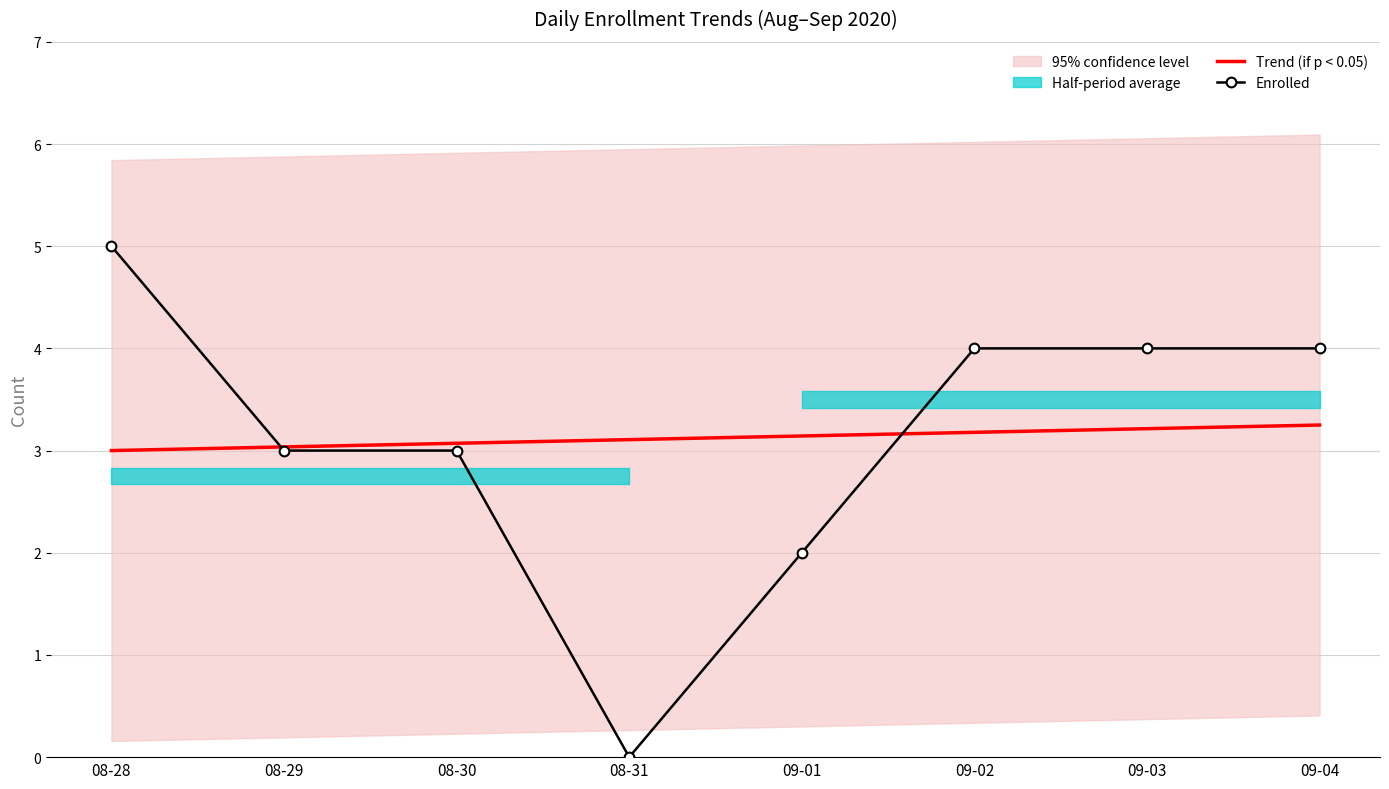

Reading left to right, transcribe all the data shown in this chart.

Trend (if p < 0.05): 08-28=3.0	08-29=3.0	08-30=3.1	08-31=3.1	09-01=3.1	09-02=3.2	09-03=3.2	09-04=3.2
Enrolled: 08-28=5.0	08-29=3.0	08-30=3.0	08-31=0.0	09-01=2.0	09-02=4.0	09-03=4.0	09-04=4.0